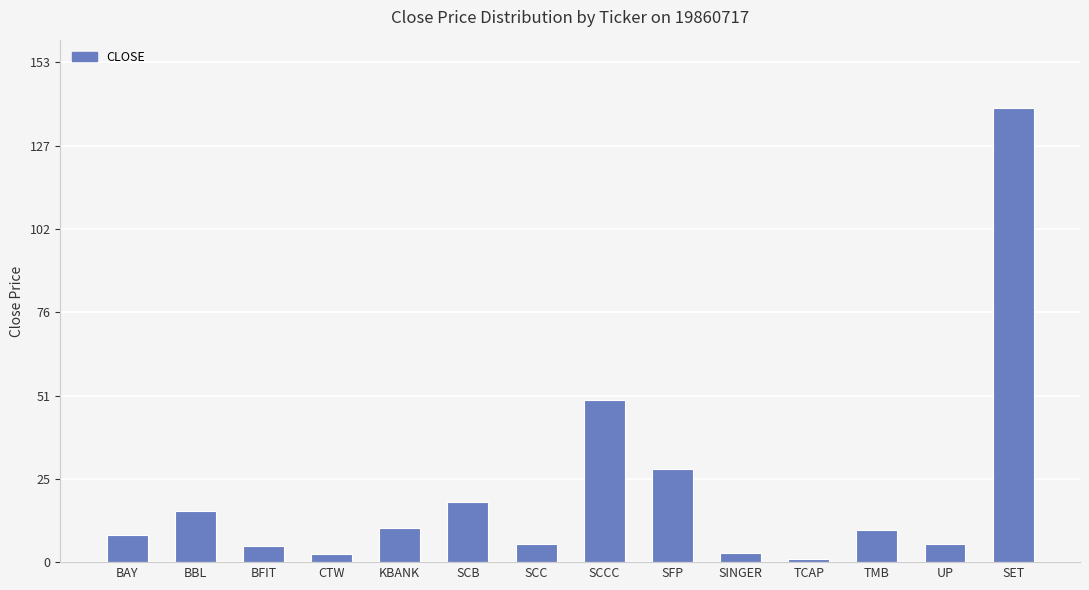

What is the difference between the second highest and second lowest values?

47.0